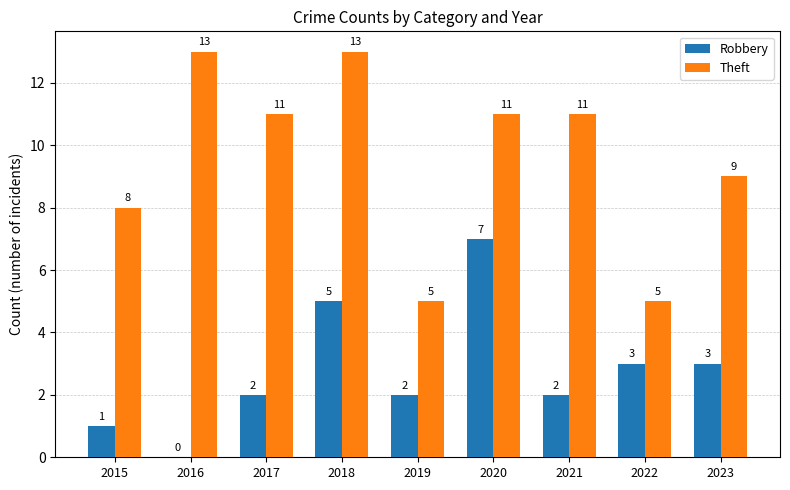

What is the total value across all series at 2018?

18